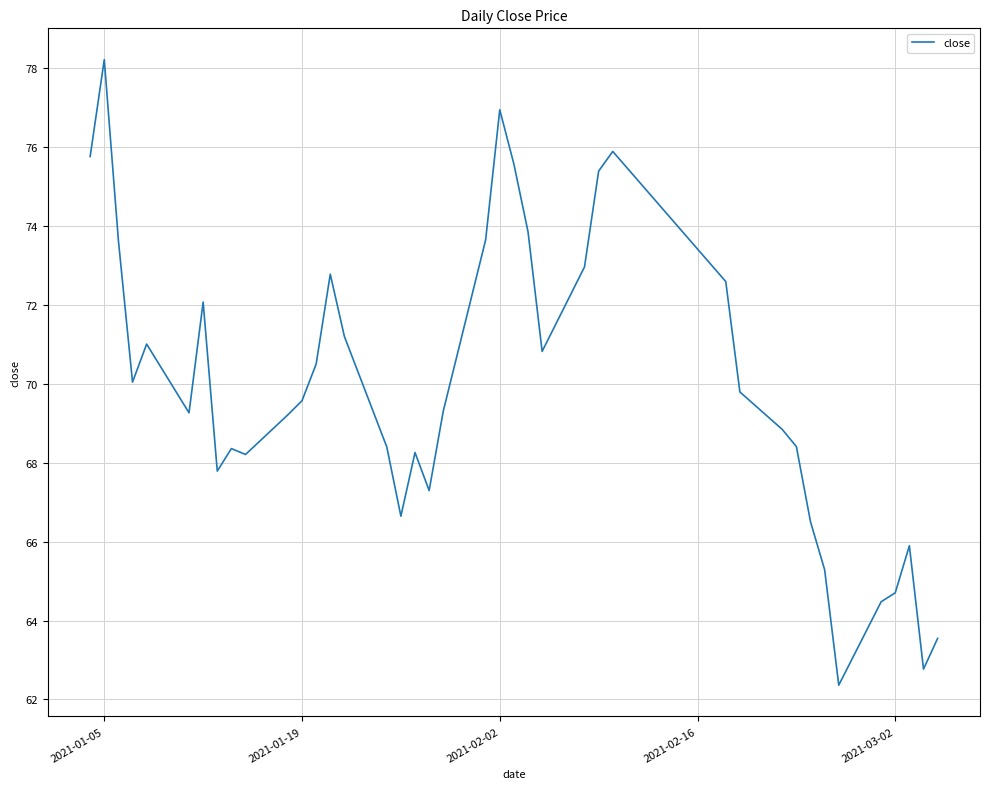

What is the minimum value shown in the chart?

62.4